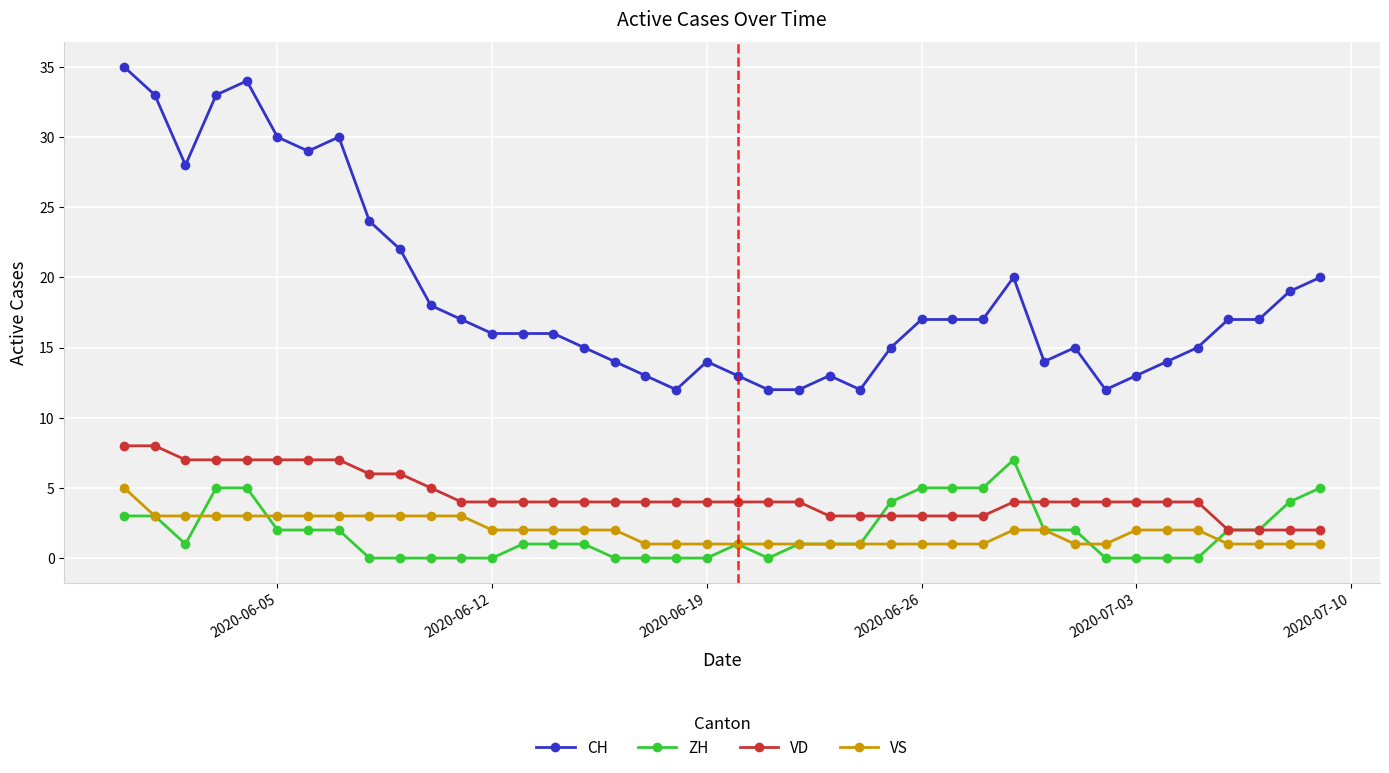

What is the maximum value for CH?

35